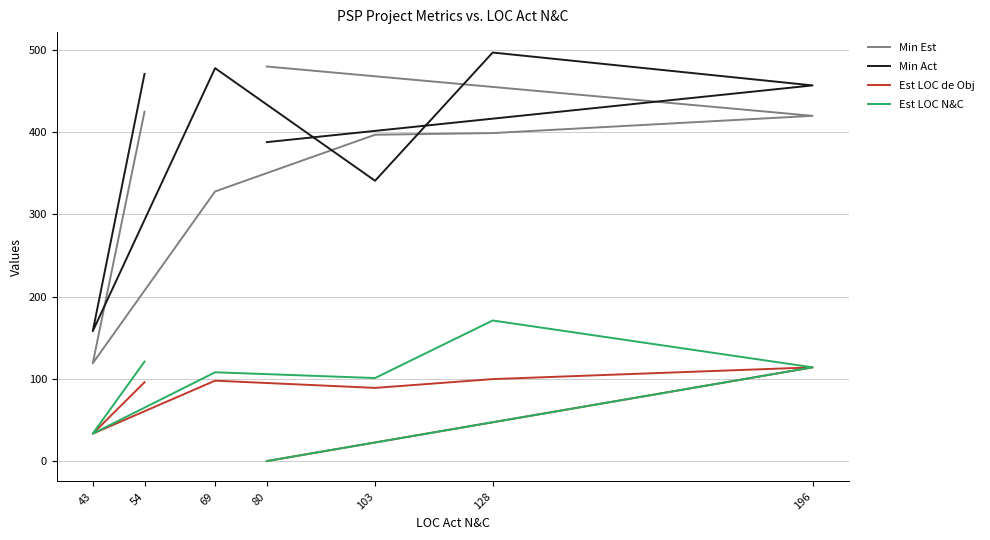

What is the difference between the Est LOC N&C values at 103 and 69?

7.0